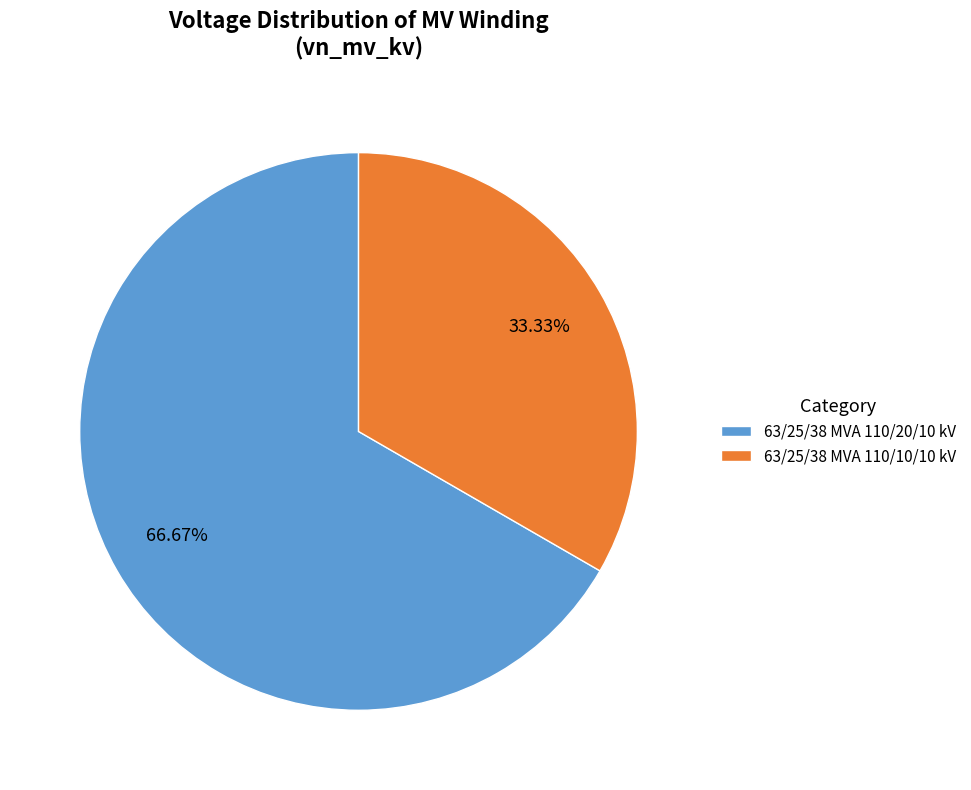

To the nearest percent, what is the average slice percentage?

50%